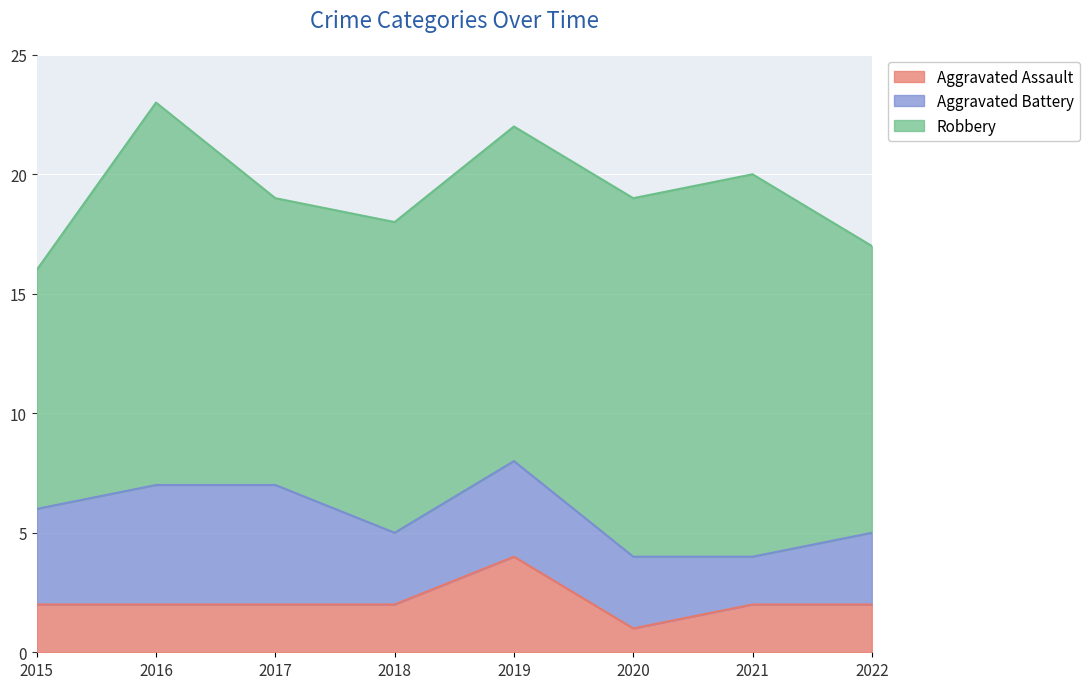

How many values in the Aggravated Battery series are below 4?

4